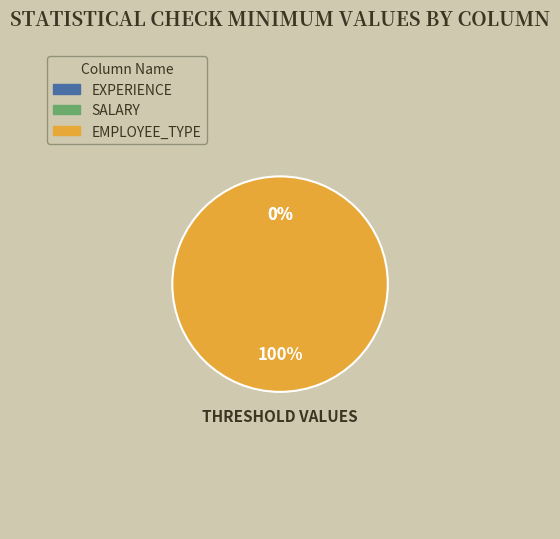

Rank the categories by value from lowest to highest.

EXPERIENCE, SALARY, EMPLOYEE_TYPE